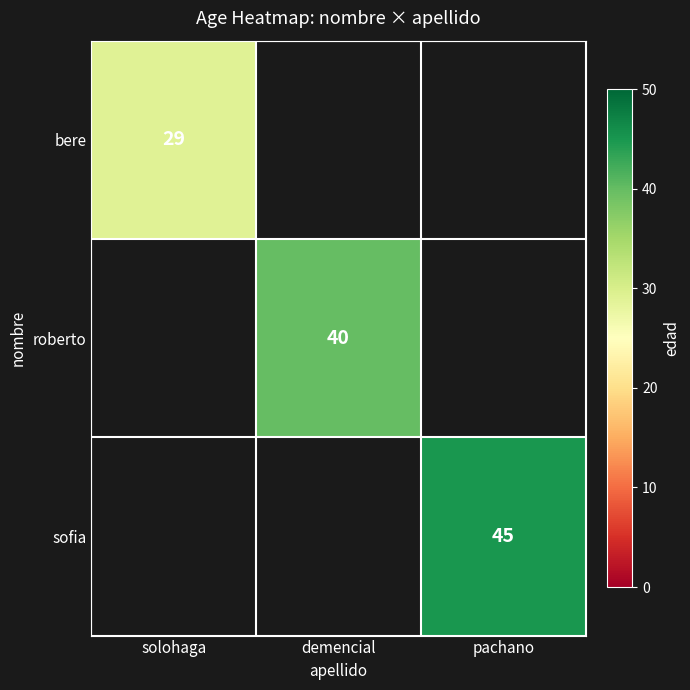

Which label corresponds to the smallest value in the chart?

solohaga